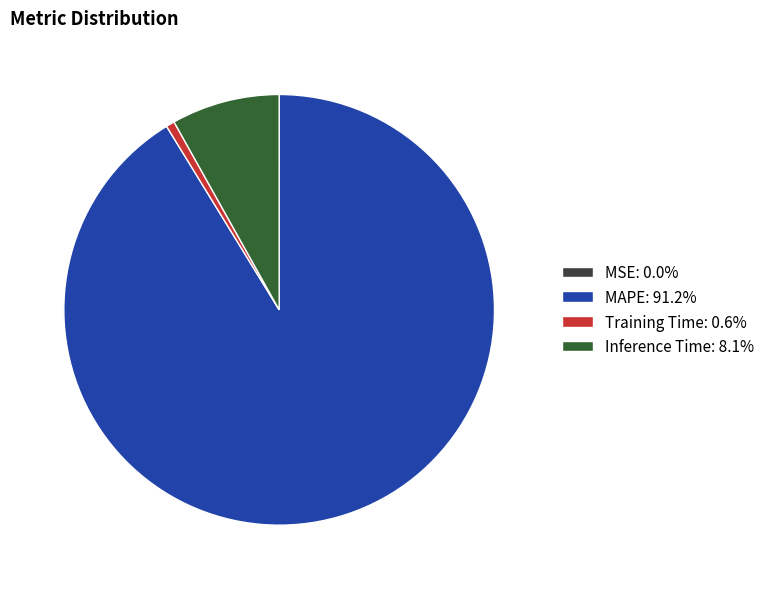

Does any single category account for the majority?

Yes